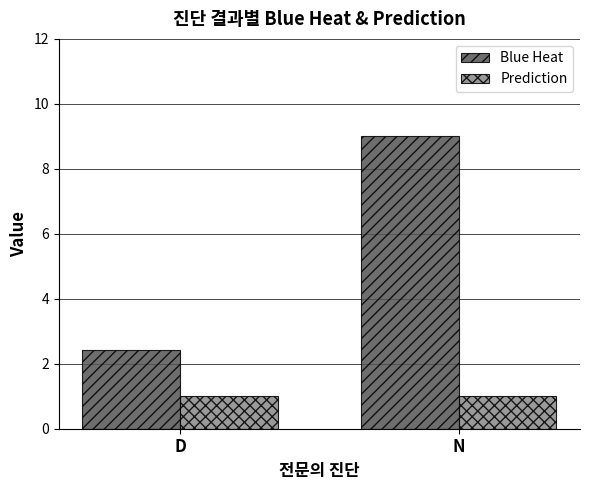

Are the bars horizontal?

No